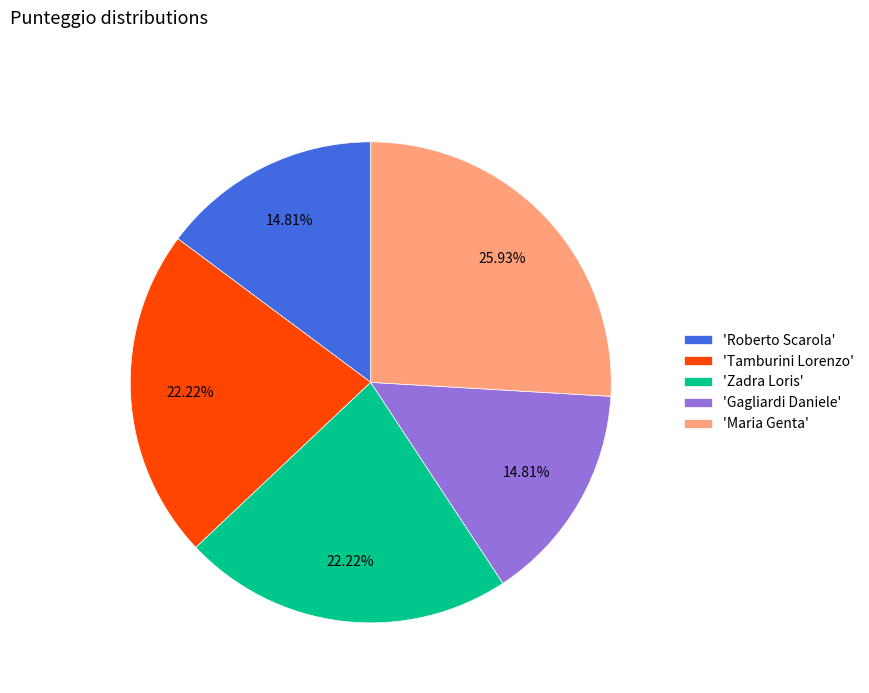

Count the number of slices in the pie.

5